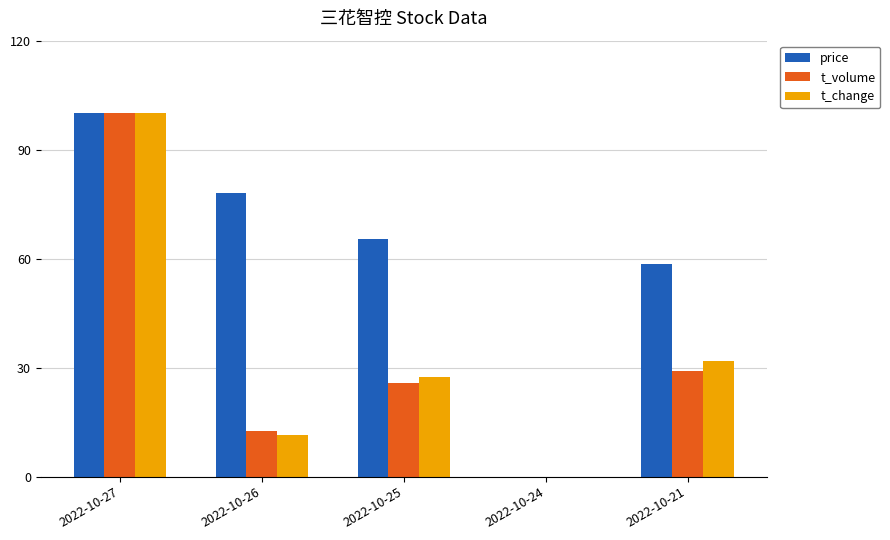

Reading left to right, what are all the values shown in this chart?

price: 100.0	78.2	65.5	0.0	58.6
t_volume: 100.0	12.5	25.7	0.0	29.0
t_change: 100.0	11.5	27.4	0.0	31.9